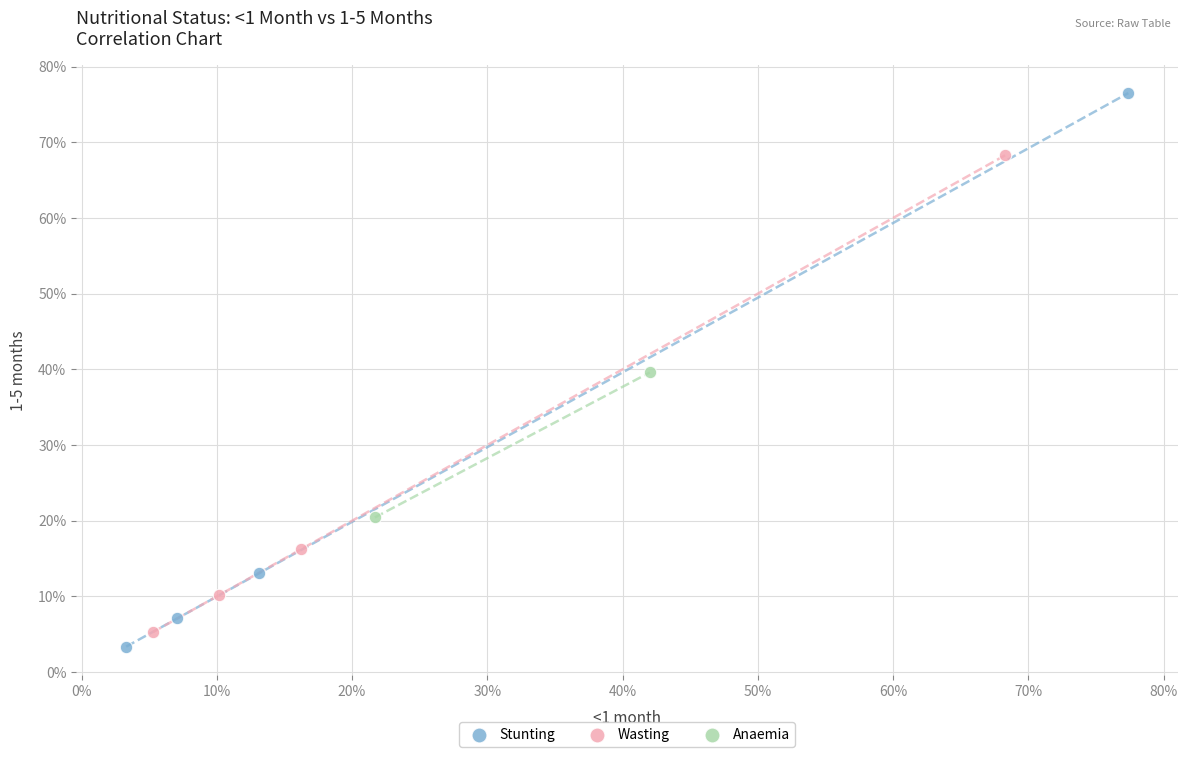

Which series reaches the minimum Y coordinate?

Stunting